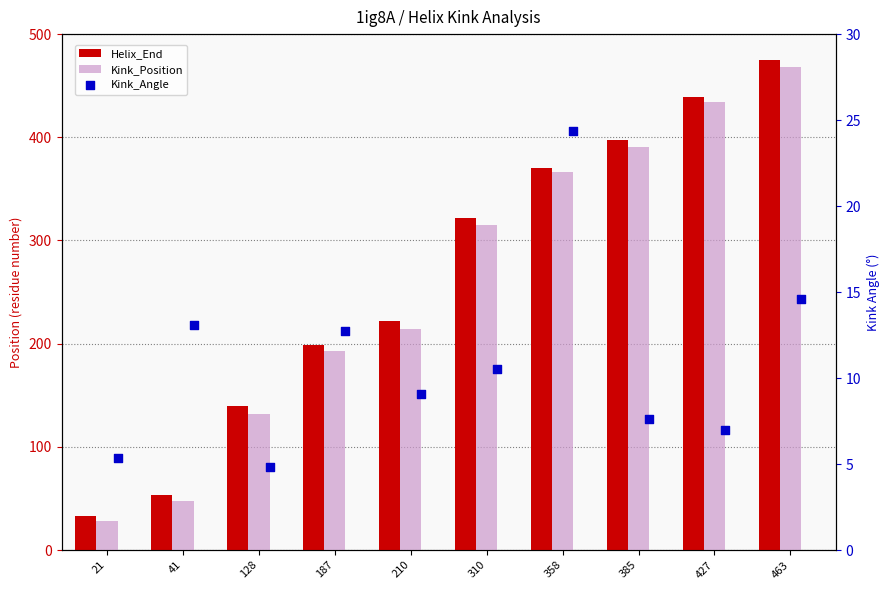

Which series contains the highest Y value?

Helix_End